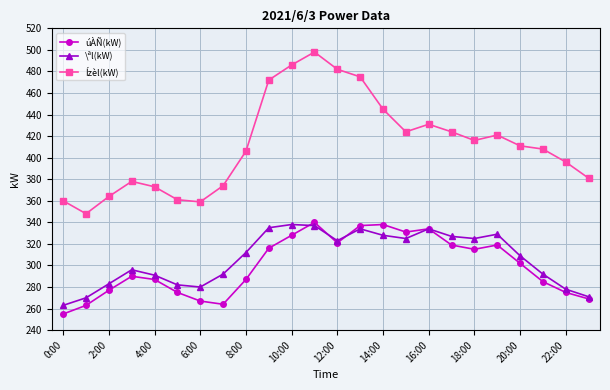

What is the maximum value for úÀÑ(kW)?

340